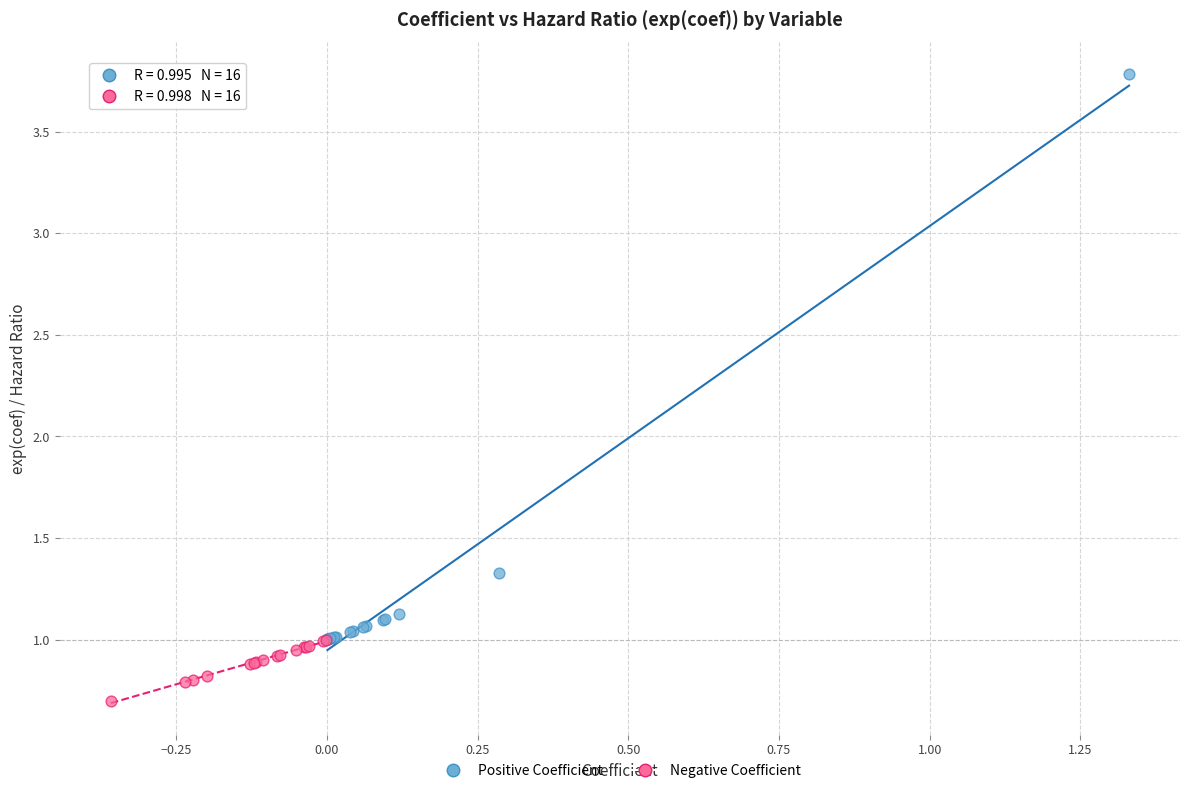

Which series has the largest Y range (max minus min)?

Positive Coefficient